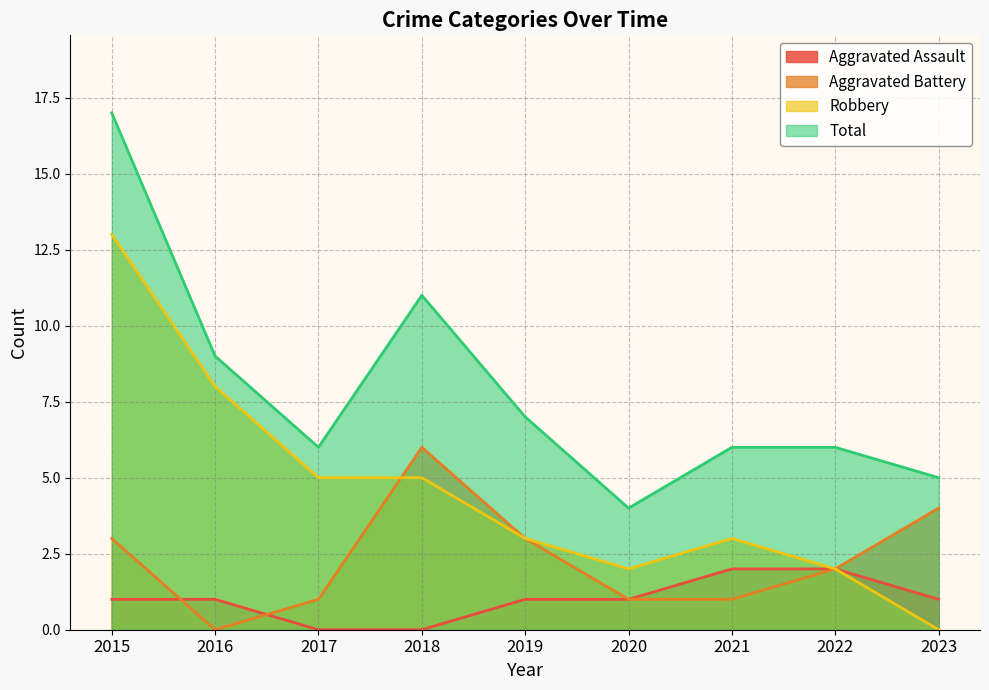

What is the spread (max minus min) of values at 2021?

5